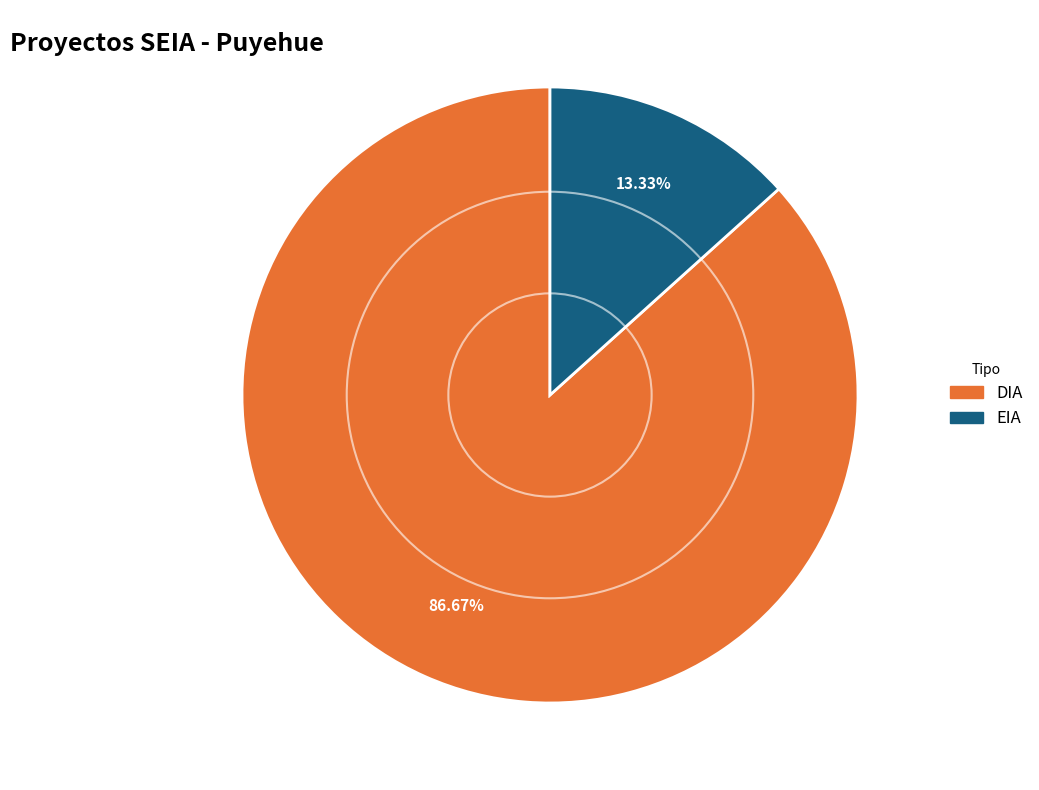

Count the number of slices in the pie.

2